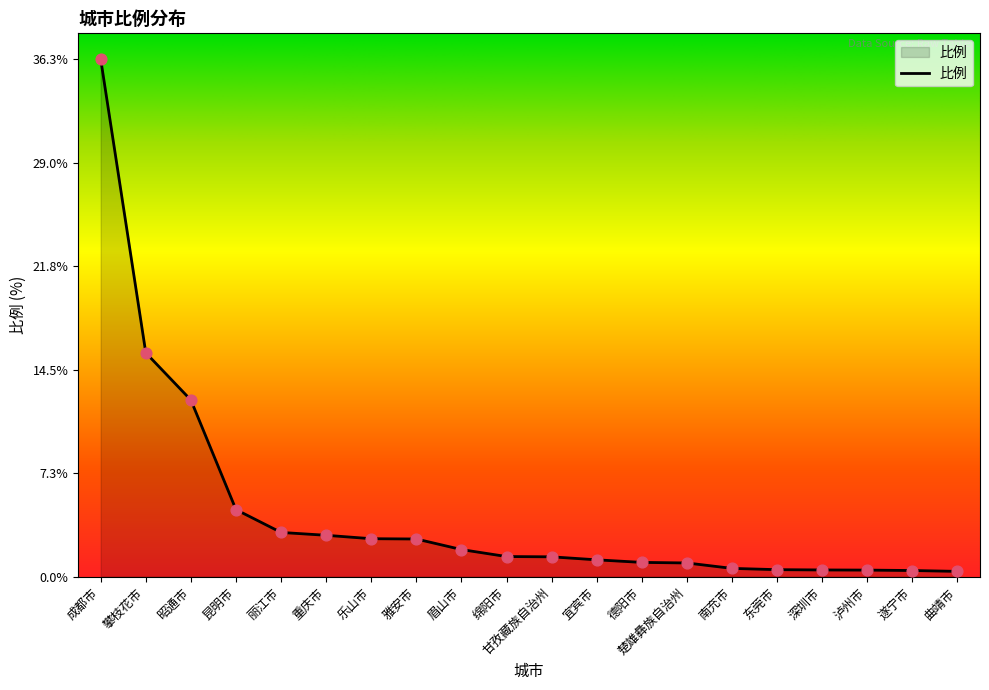

What is the change in value from 丽江市 to 甘孜藏族自治州?

-1.7